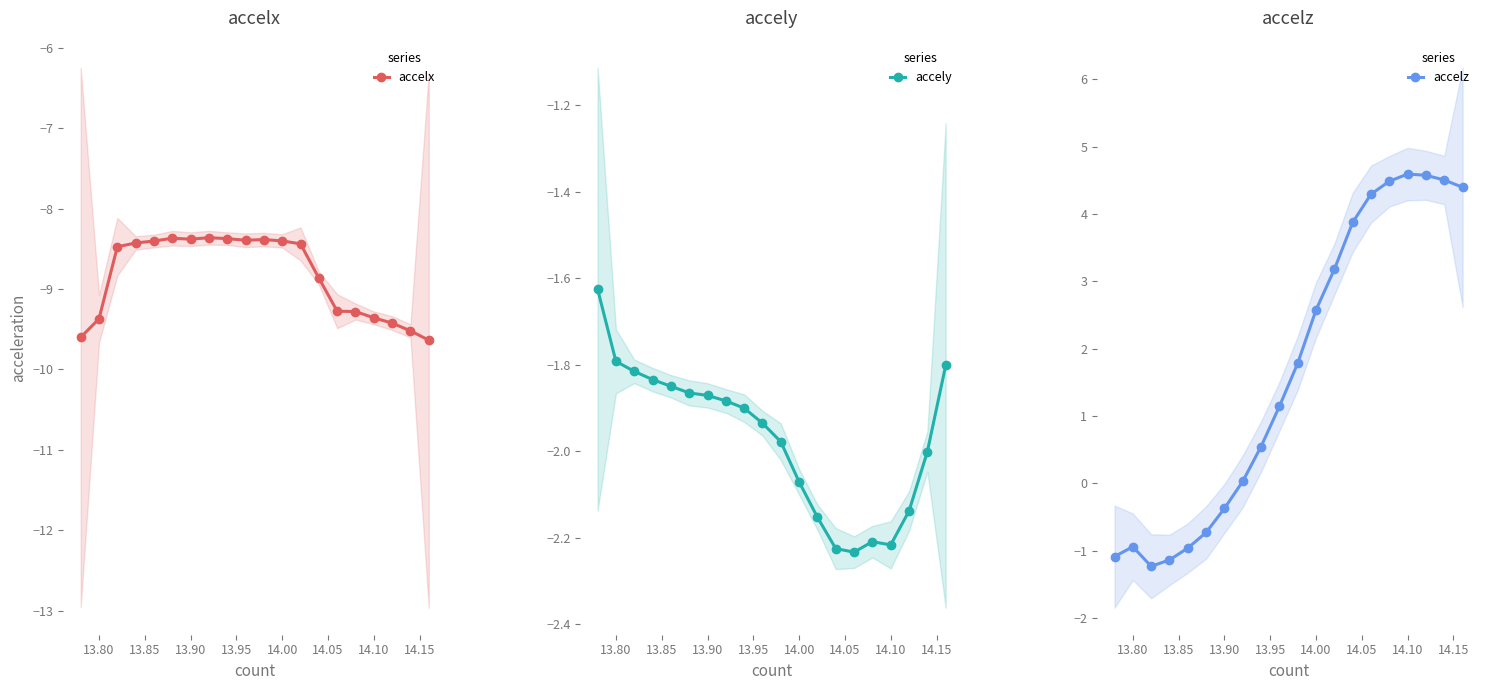

Count the accelx values in the range -9 to -8.

12